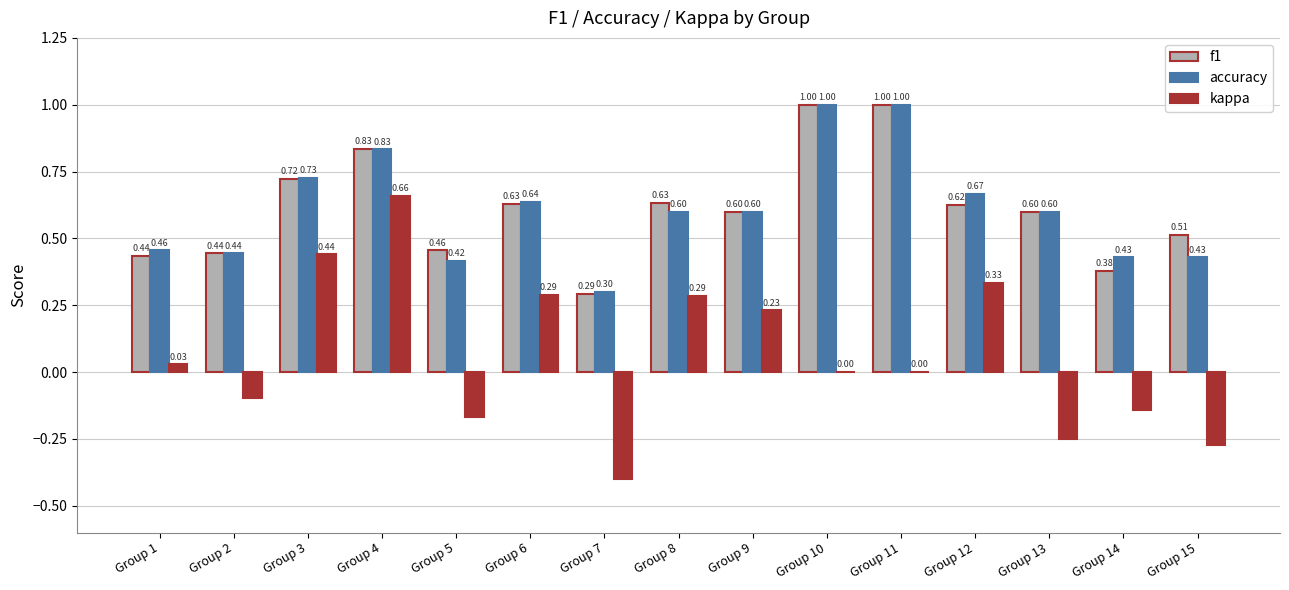

How many distinct data groups are displayed?

3